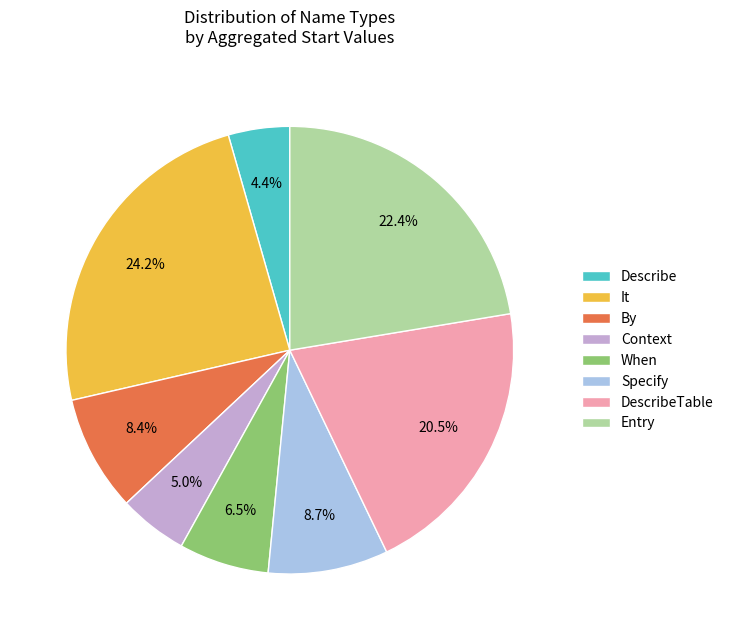

Which category has the smallest portion of the pie?

Describe